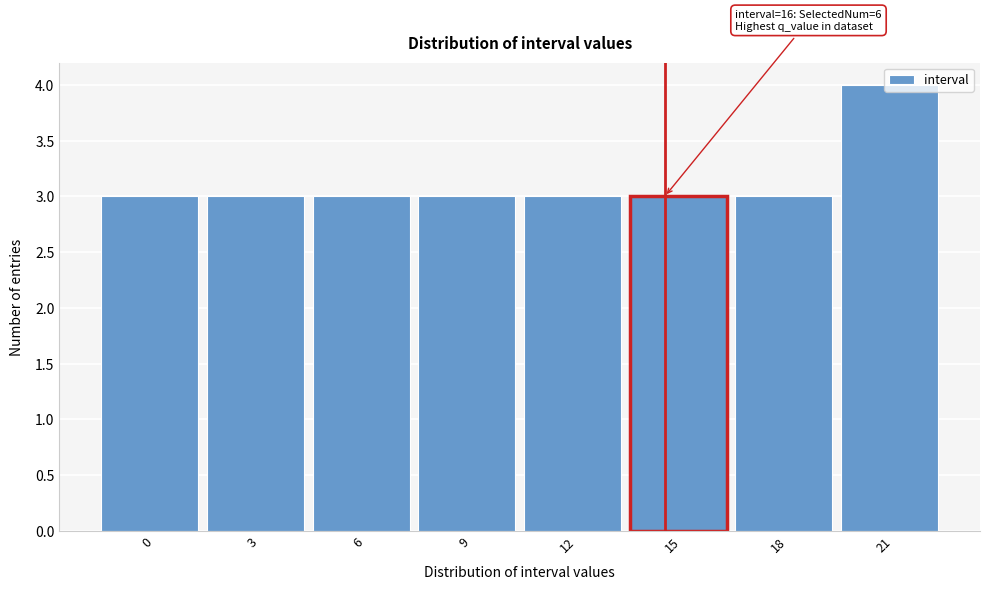

Is it true that the value at 15 is 5?

False